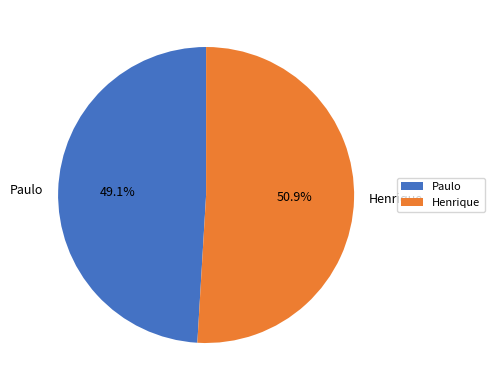

What is the ratio of the value at Paulo to the value at Henrique?

1.0